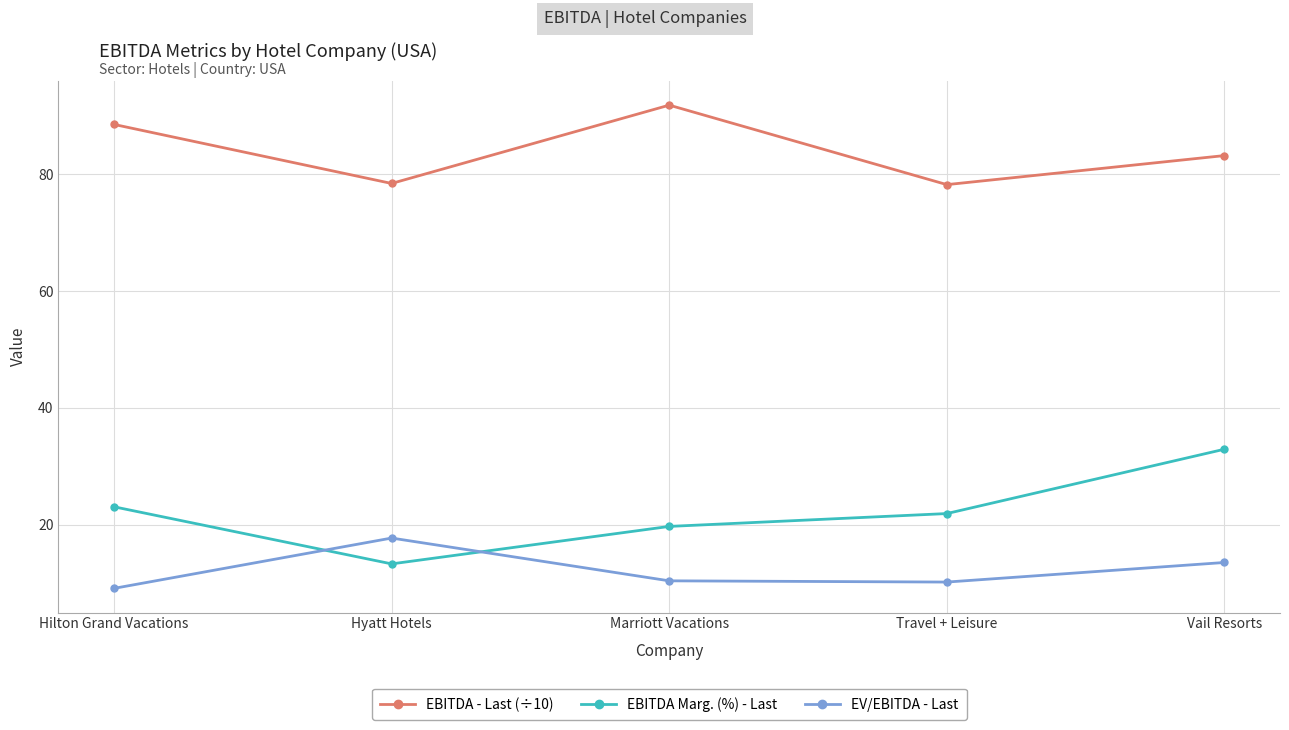

What is the label of the 5th point from the left?

Vail Resorts